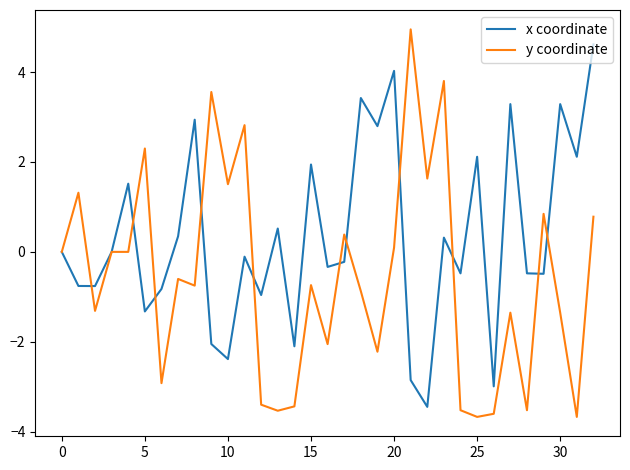

List the series in order of their overall mean, highest first.

x coordinate, y coordinate